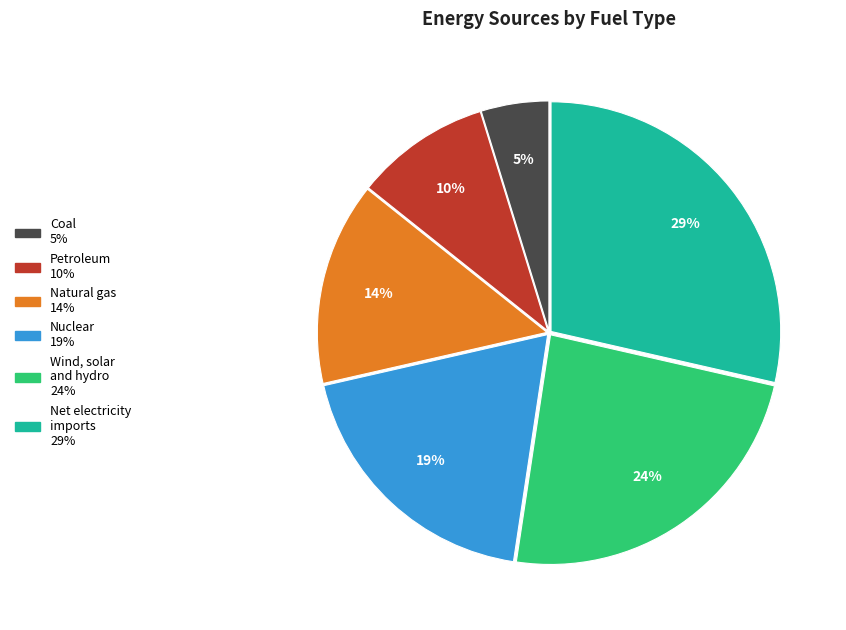

Rank the categories by value from lowest to highest.

Coal, Petroleum, Natural gas, Nuclear, Wind, solar and hydro, Net electricity imports